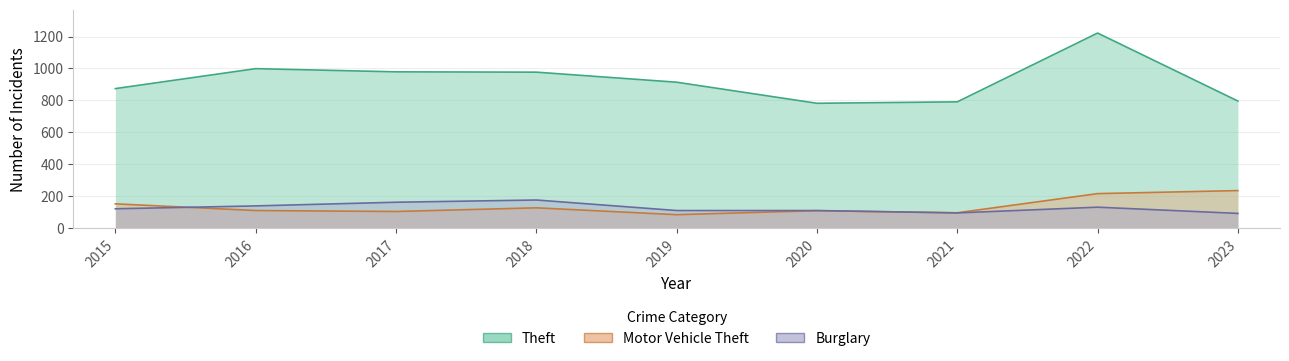

Between 2015 and 2018, which series saw the biggest shift?

Theft